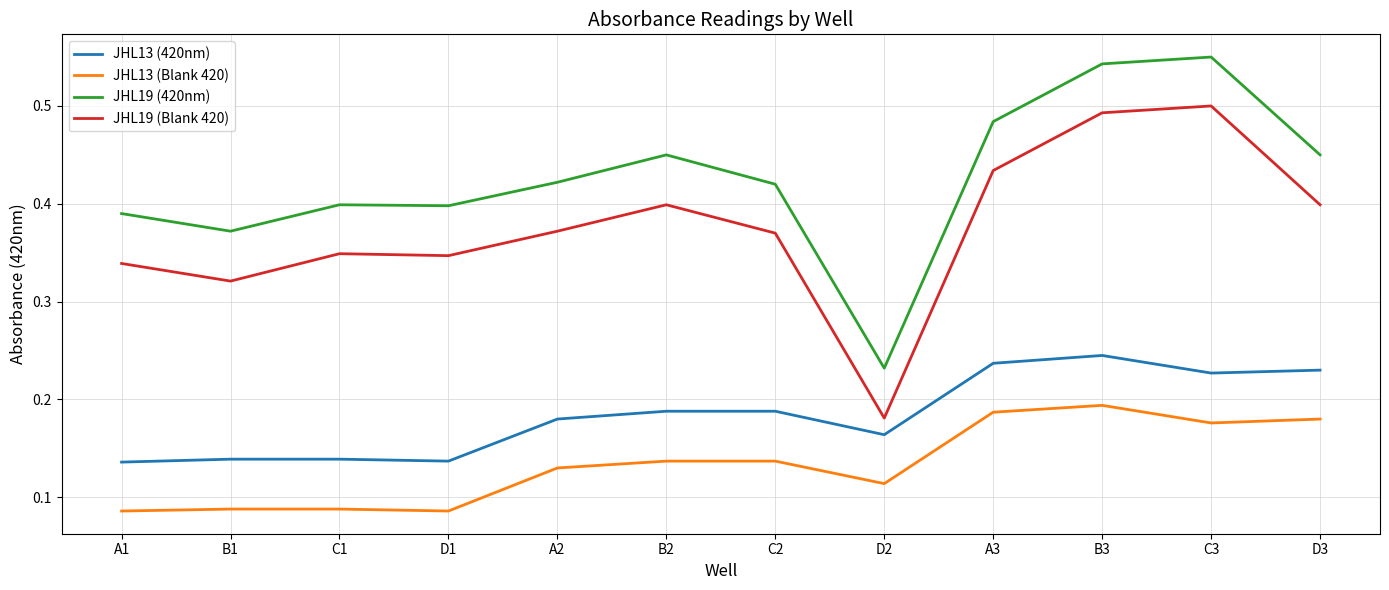

Which series has the largest range (max minus min)?

JHL19 (Blank 420)